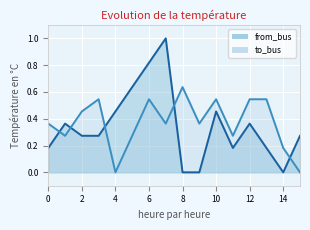

What is the average value of the to_bus series?

0.4